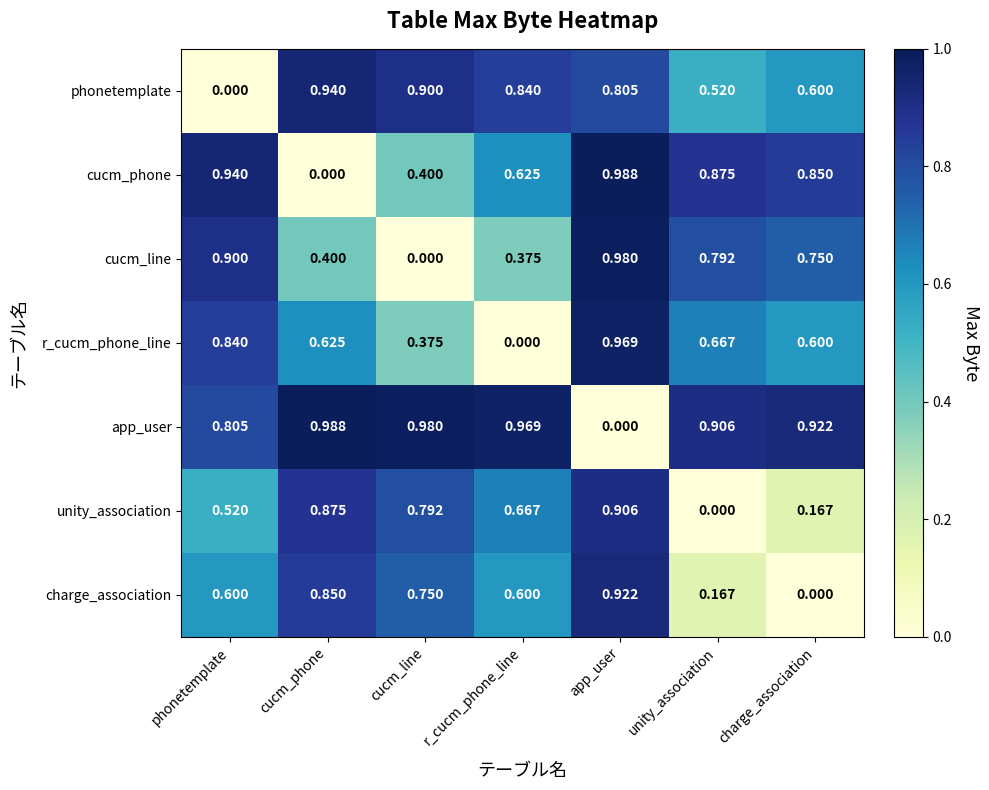

Which category has the lowest value in the charge_association series?

charge_association